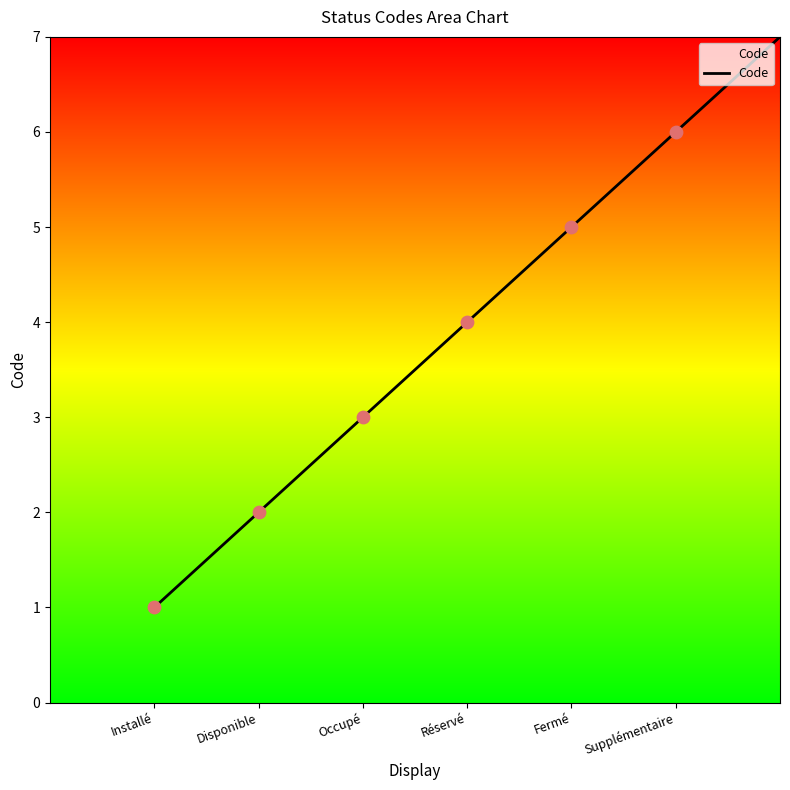

Which has a higher value, Installé or Occupé?

Occupé